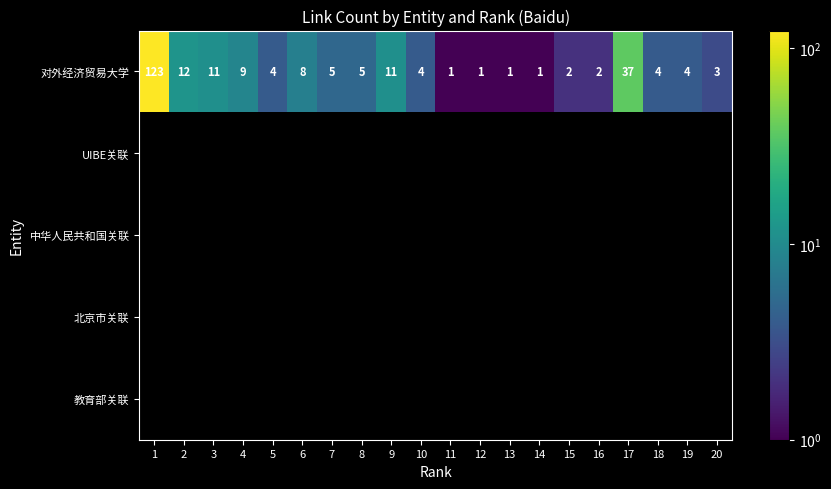

What value does the 对外经济贸易大学 series have at 2, to the nearest 10?

10